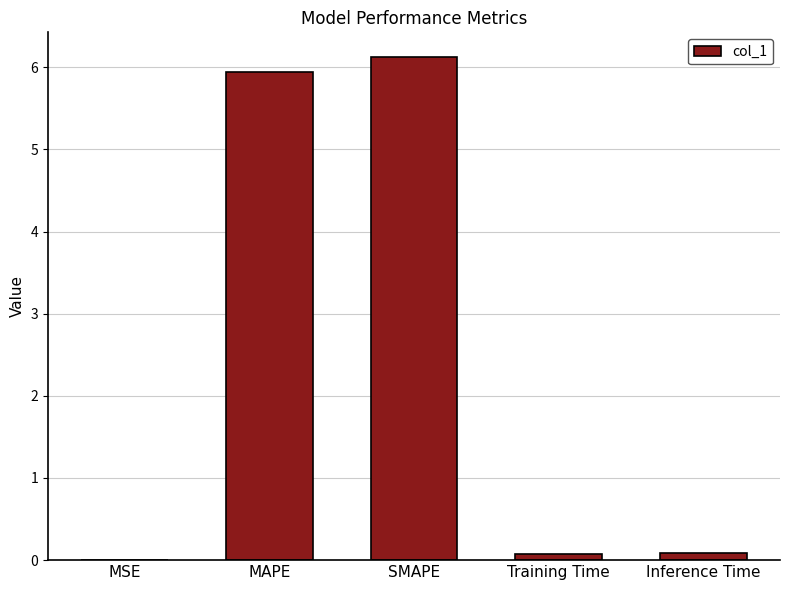

At which category does the chart reach its peak across all series?

SMAPE